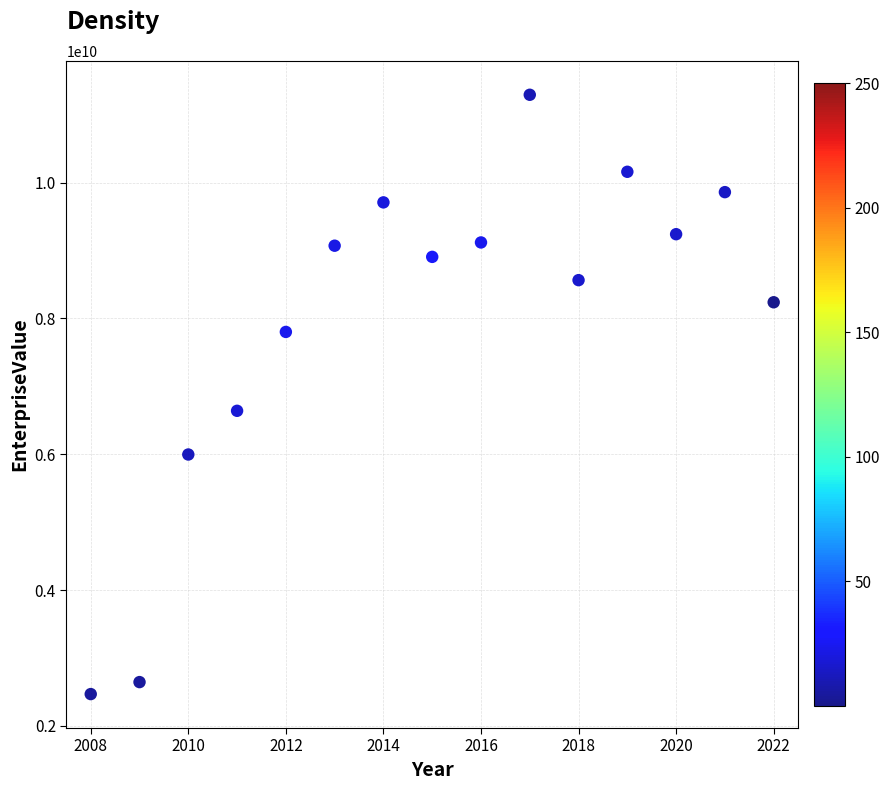

What Y value in the scatter plot is closest to 6881185000?

6639960000